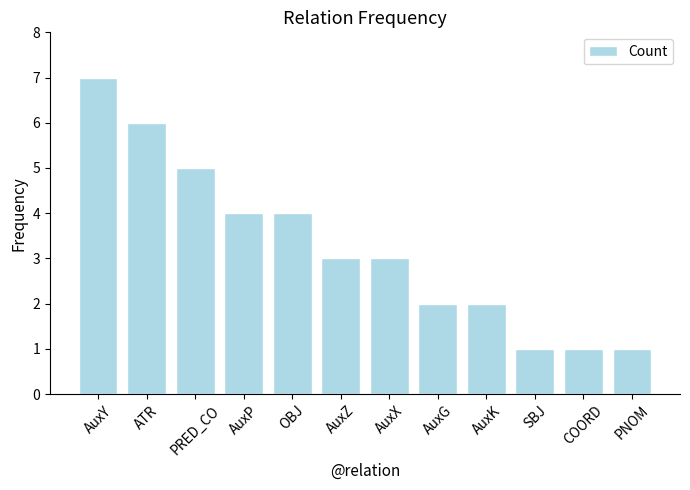

What is the value of the 12th bar from the left?

1